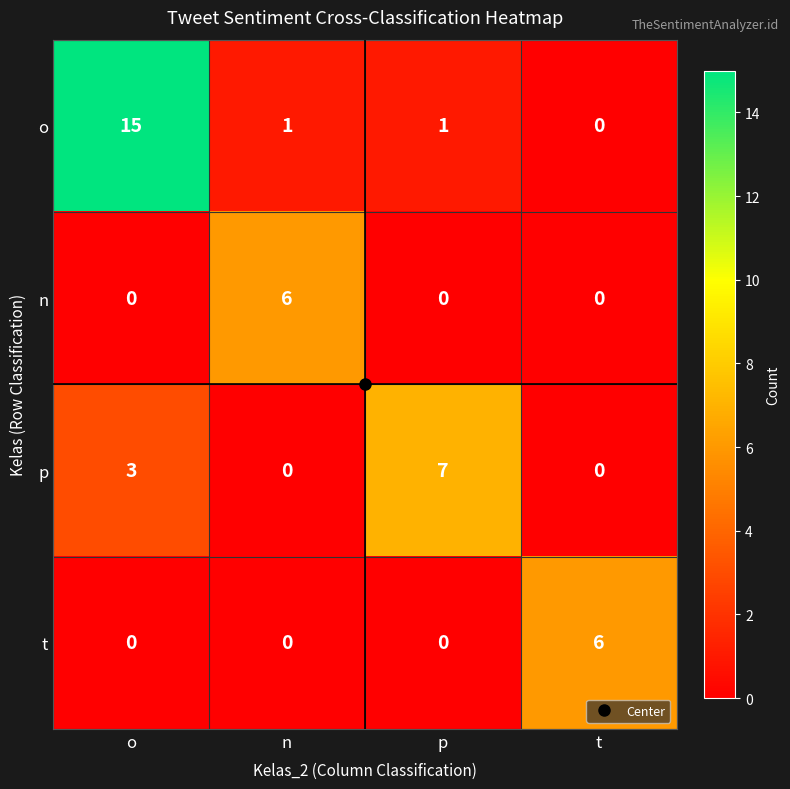

At which category is the sum across all series the highest?

o